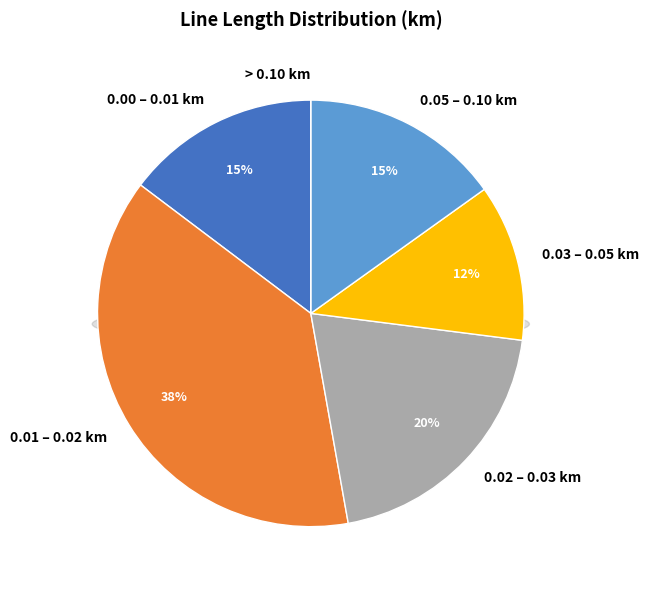

Is there any slice that represents more than half of the pie?

No